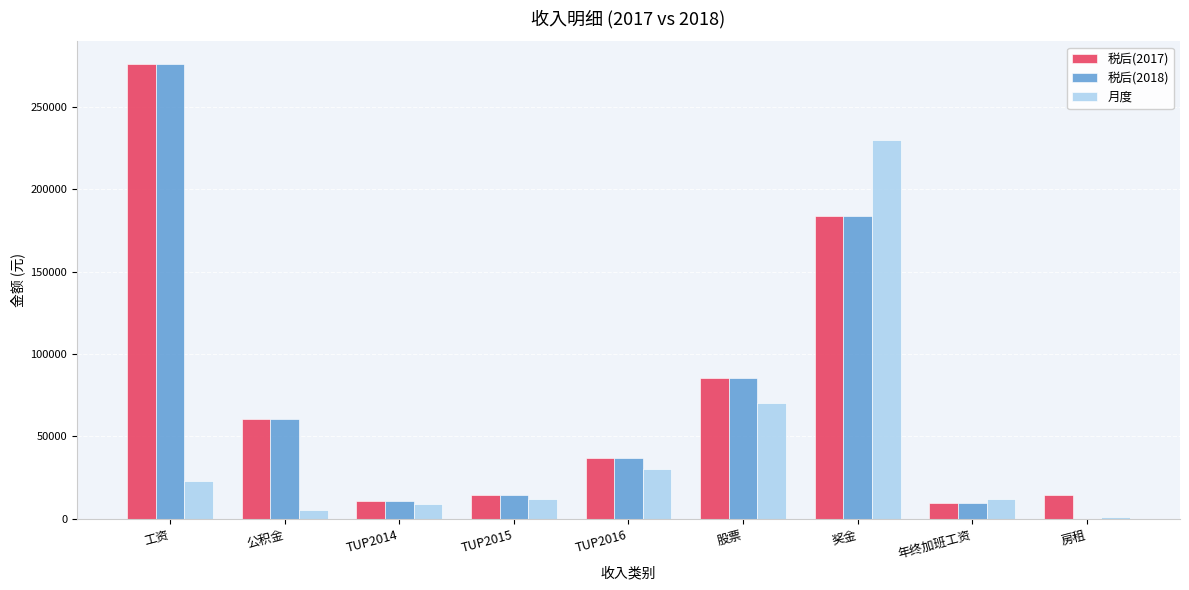

What is the spread (max minus min) of values at TUP2014?

2016